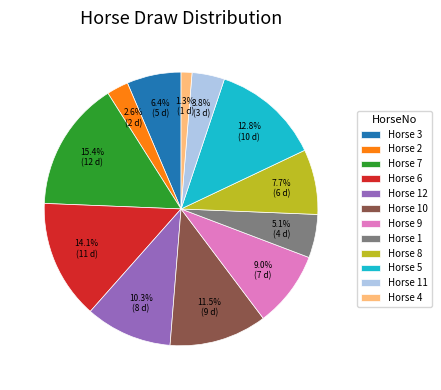

How many slices are in this pie chart?

12